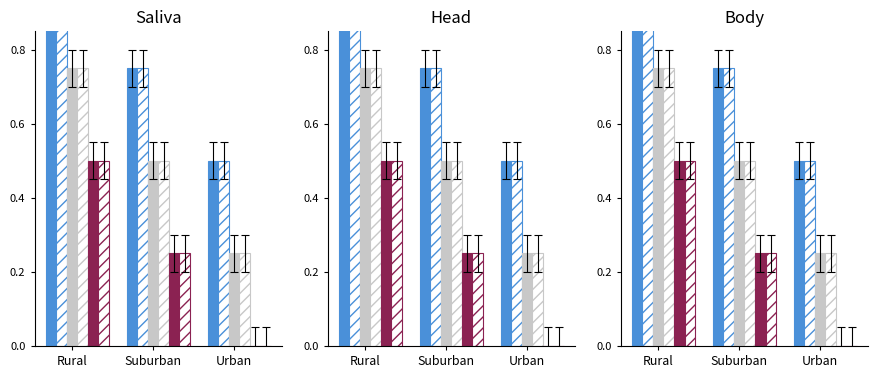

Where is maroon_solid nearest to the value 0?

Urban